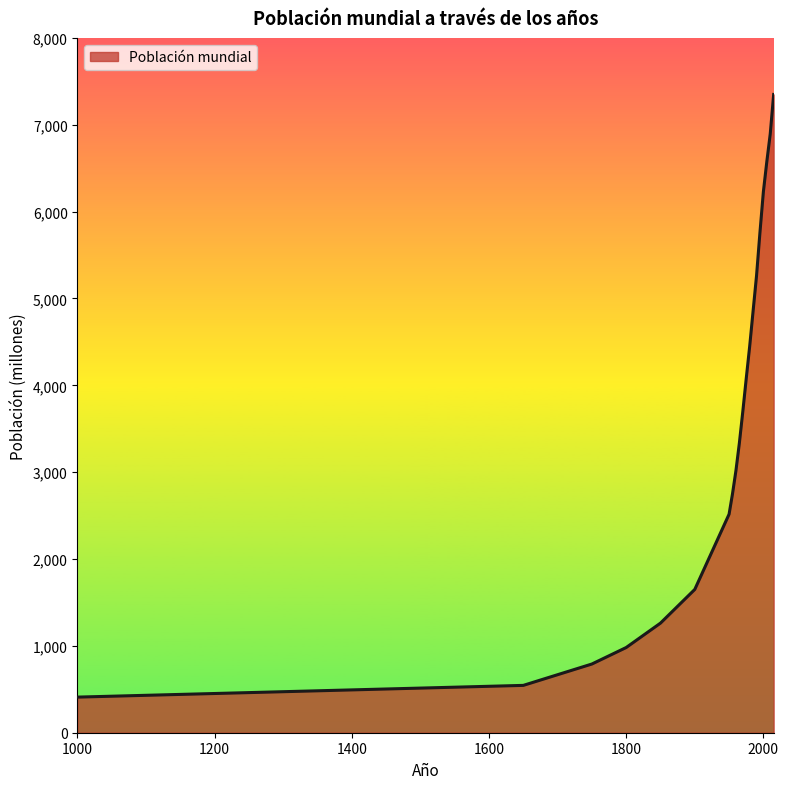

What is the maximum value shown in the chart?

7349